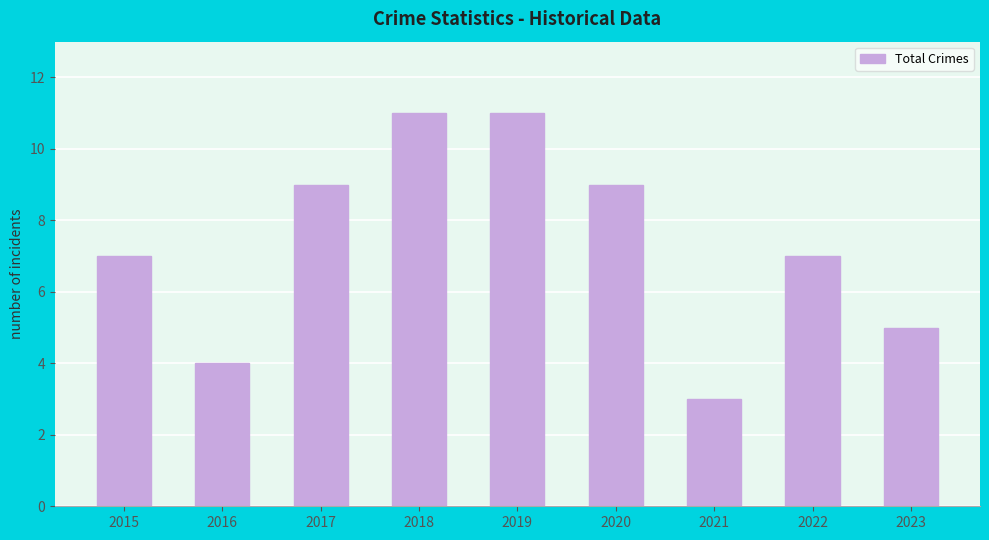

Reading right to left, what are all the values shown in this chart?

2023=5	2022=7	2021=3	2020=9	2019=11	2018=11	2017=9	2016=4	2015=7